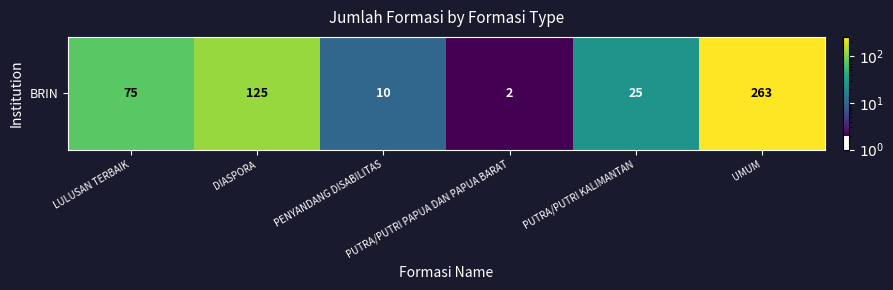

List the labels in order of value, largest first.

UMUM, DIASPORA, LULUSAN TERBAIK, PUTRA/PUTRI KALIMANTAN, PENYANDANG DISABILITAS, PUTRA/PUTRI PAPUA DAN PAPUA BARAT